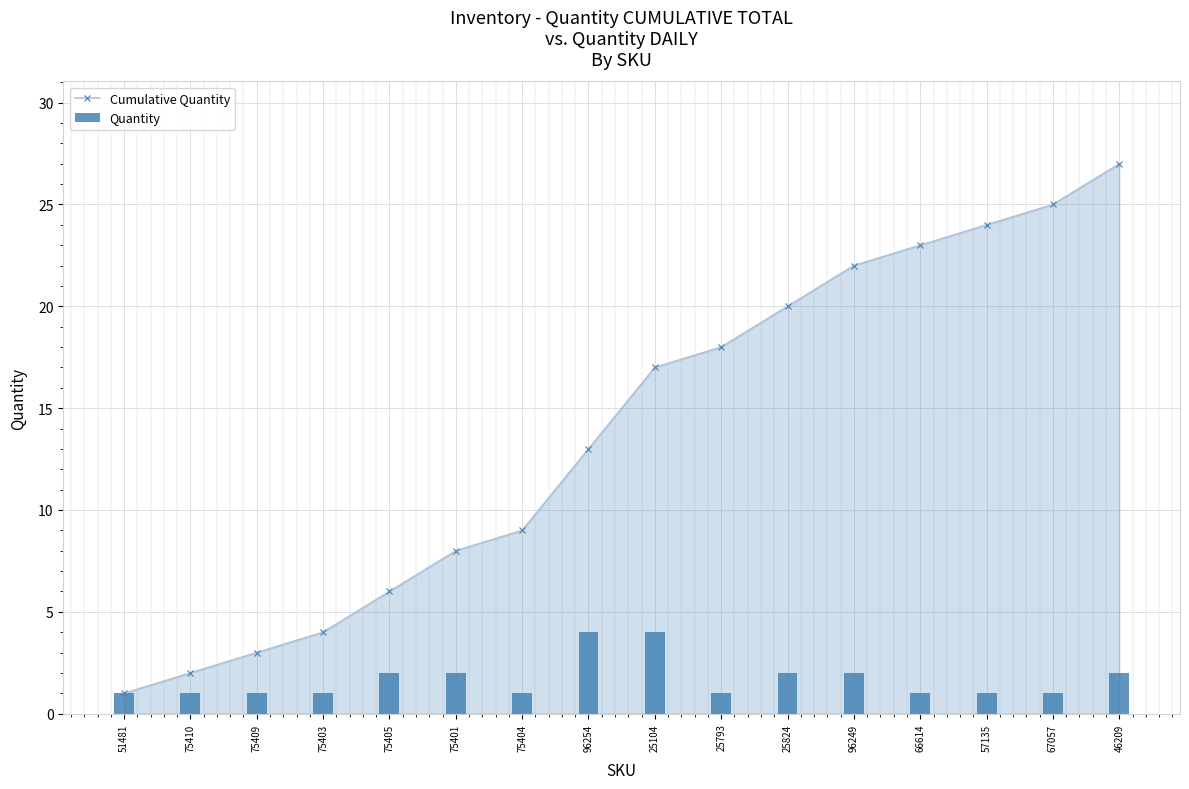

What is the sum of all Cumulative Quantity values?

222